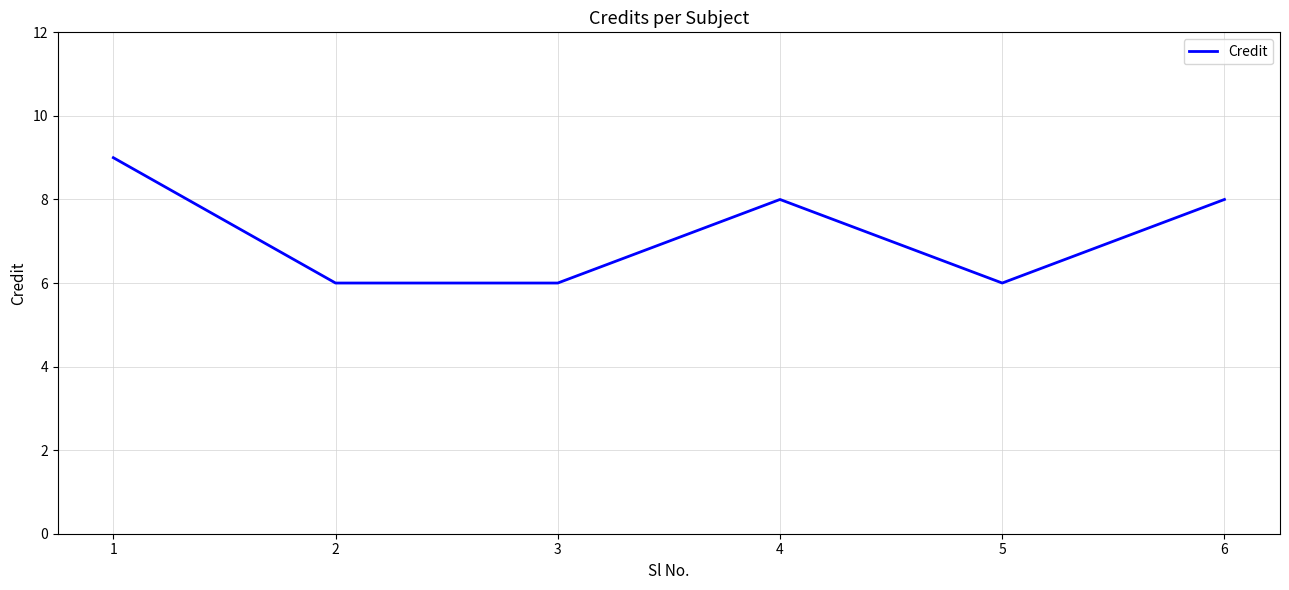

What value does the data have at 2?

6